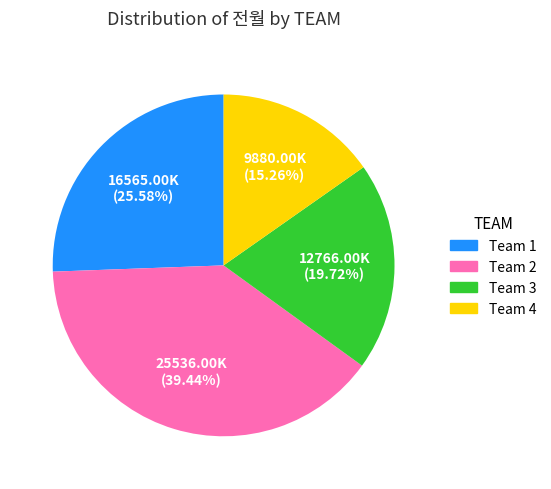

Which slice is the largest?

Team 2